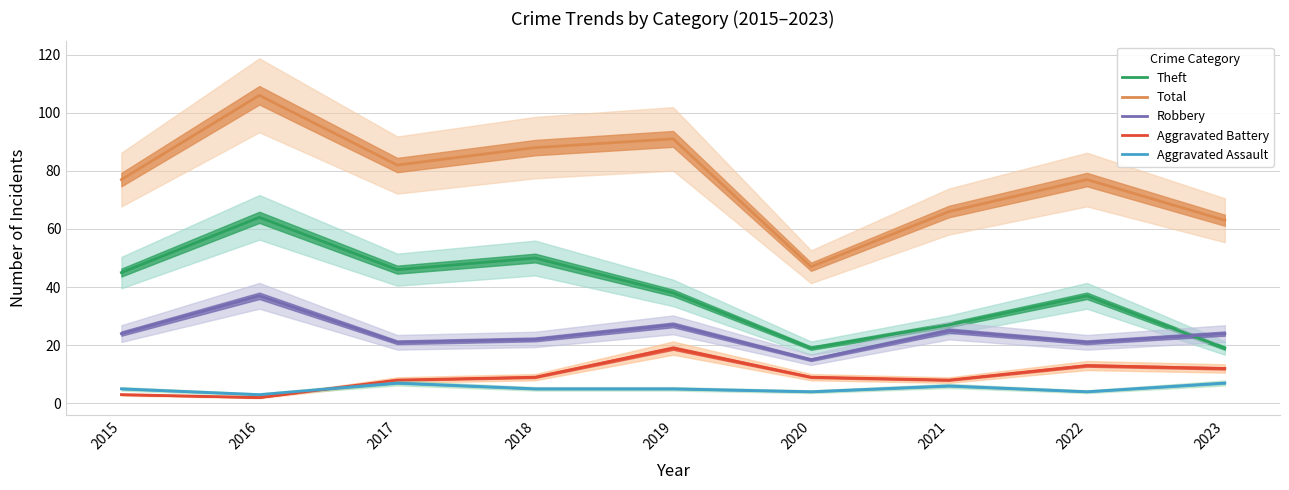

What is the sum of the Robbery values at 2022 and 2016?

58